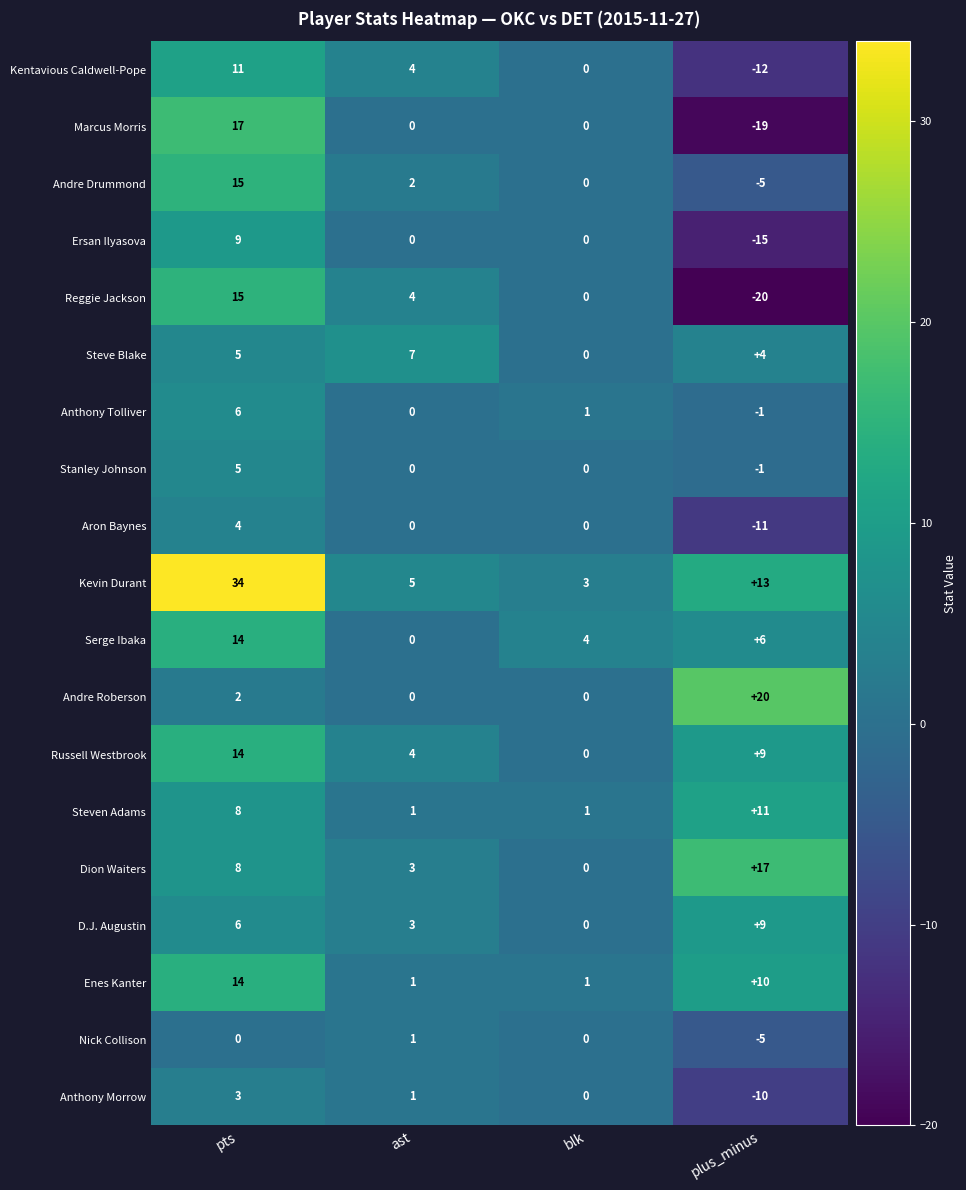

Which series changed the most between pts and blk?

Kevin Durant